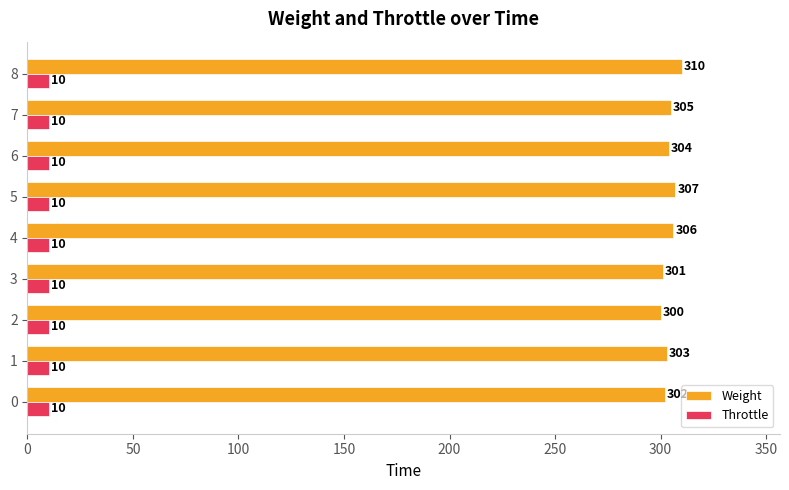

What is the spread (max minus min) of values at 7?

295